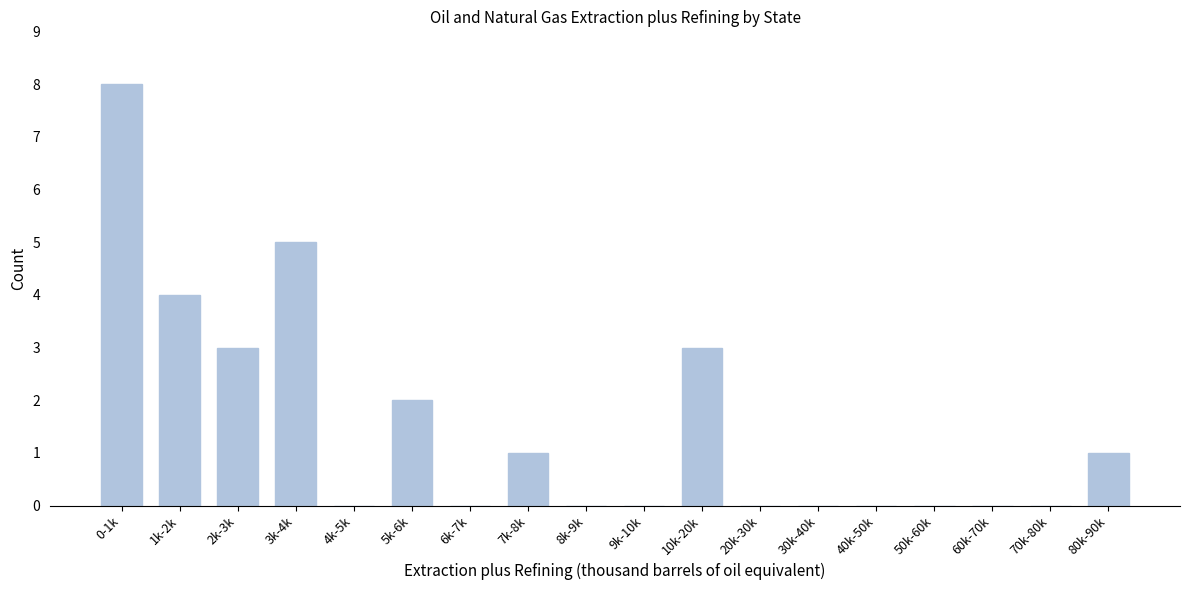

Reading left to right, extract all data points from this chart.

0-1k=8	1k-2k=4	2k-3k=3	3k-4k=5	4k-5k=0	5k-6k=2	6k-7k=0	7k-8k=1	8k-9k=0	9k-10k=0	10k-20k=3	20k-30k=0	30k-40k=0	40k-50k=0	50k-60k=0	60k-70k=0	70k-80k=0	80k-90k=1